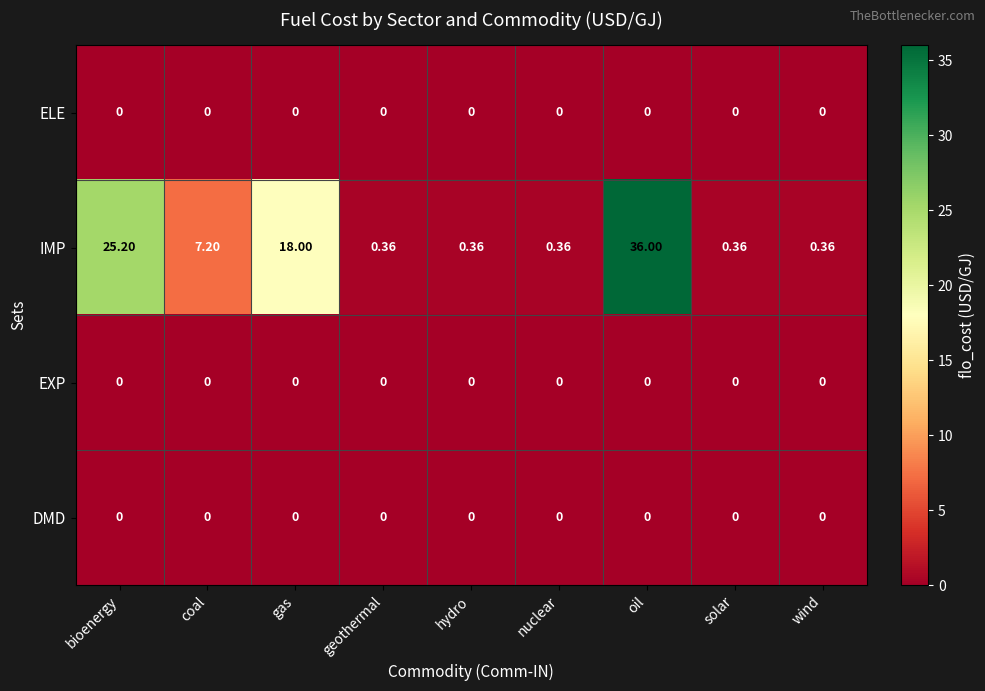

At which category is the sum across all series the highest?

oil